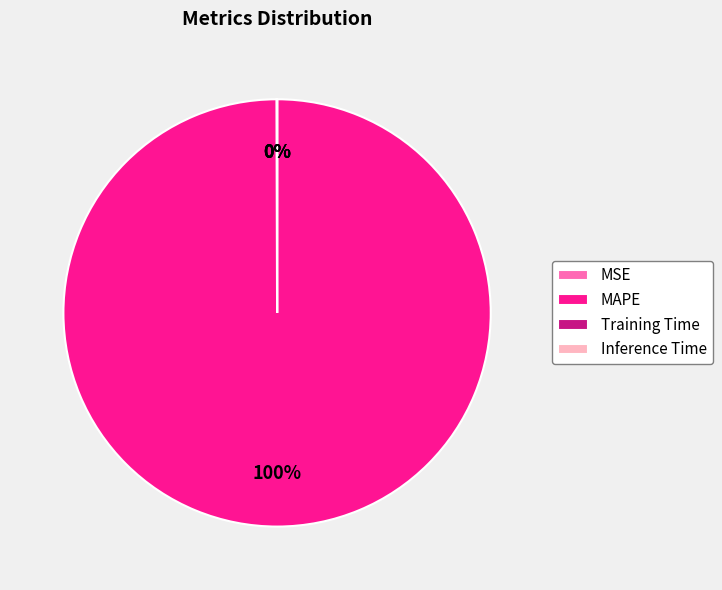

To the nearest percent, what portion does MAPE represent?

100%